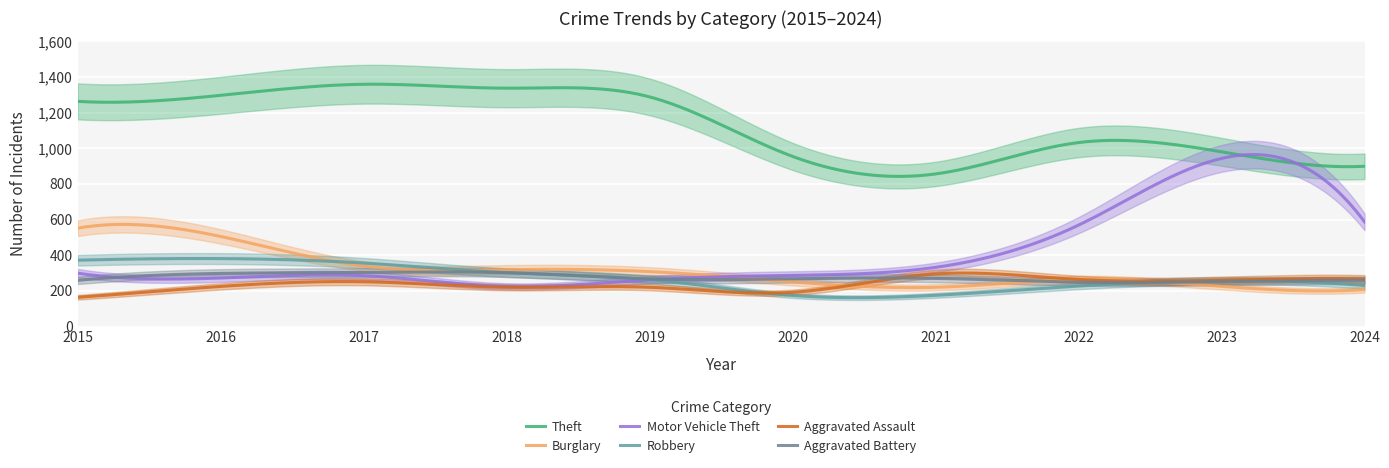

At which label does Robbery first exceed 263?

2015